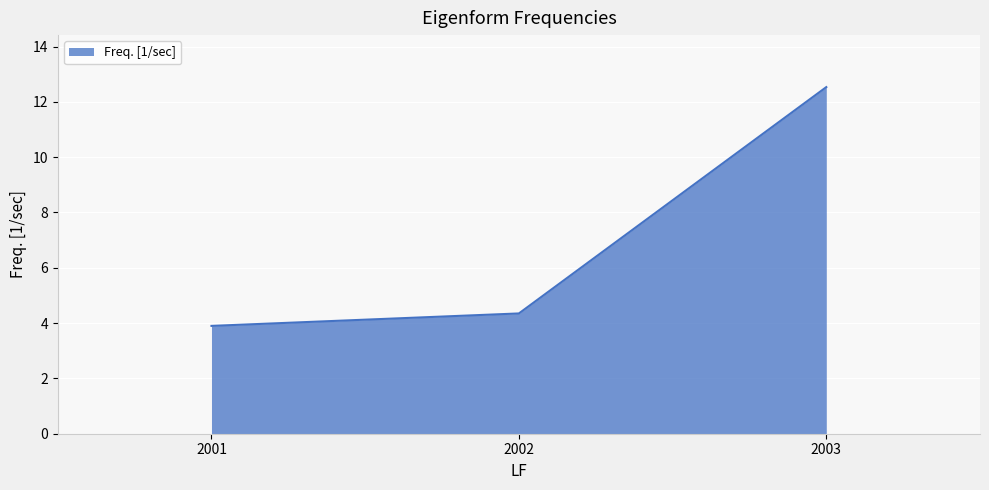

What is the sum of the values at 2003 and 2001?

16.4